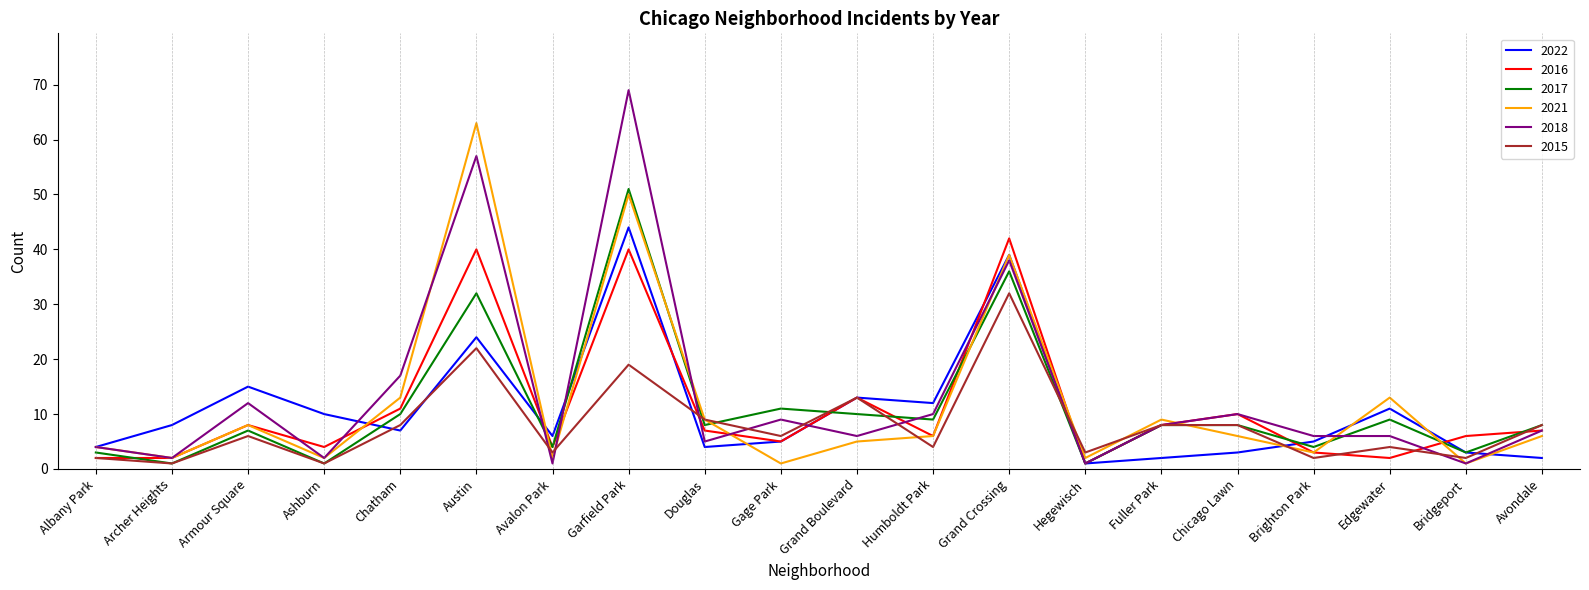

What position from the right is Grand Crossing?

8